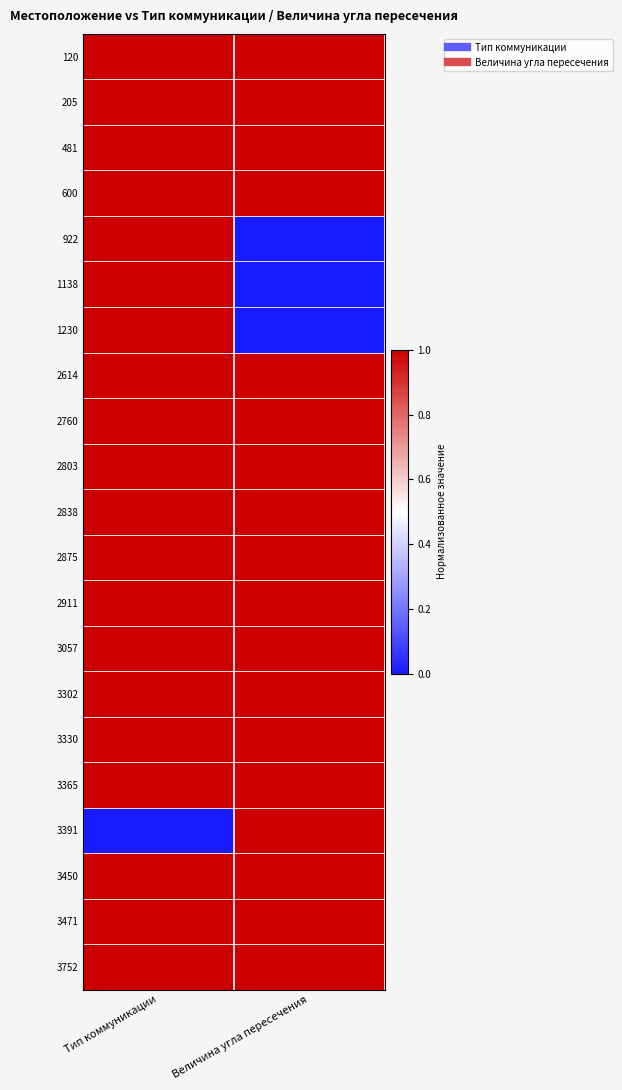

Reading left to right, transcribe all the data shown in this chart.

120: Тип коммуникации=1	Величина угла пересечения=1
205: Тип коммуникации=1	Величина угла пересечения=1
481: Тип коммуникации=1	Величина угла пересечения=1
600: Тип коммуникации=1	Величина угла пересечения=1
922: Тип коммуникации=1	Величина угла пересечения=0
1138: Тип коммуникации=1	Величина угла пересечения=0
1230: Тип коммуникации=1	Величина угла пересечения=0
2614: Тип коммуникации=1	Величина угла пересечения=1
2760: Тип коммуникации=1	Величина угла пересечения=1
2803: Тип коммуникации=1	Величина угла пересечения=1
2838: Тип коммуникации=1	Величина угла пересечения=1
2875: Тип коммуникации=1	Величина угла пересечения=1
2911: Тип коммуникации=1	Величина угла пересечения=1
3057: Тип коммуникации=1	Величина угла пересечения=1
3302: Тип коммуникации=1	Величина угла пересечения=1
3330: Тип коммуникации=1	Величина угла пересечения=1
3365: Тип коммуникации=1	Величина угла пересечения=1
3391: Тип коммуникации=0	Величина угла пересечения=1
3450: Тип коммуникации=1	Величина угла пересечения=1
3471: Тип коммуникации=1	Величина угла пересечения=1
3752: Тип коммуникации=1	Величина угла пересечения=1